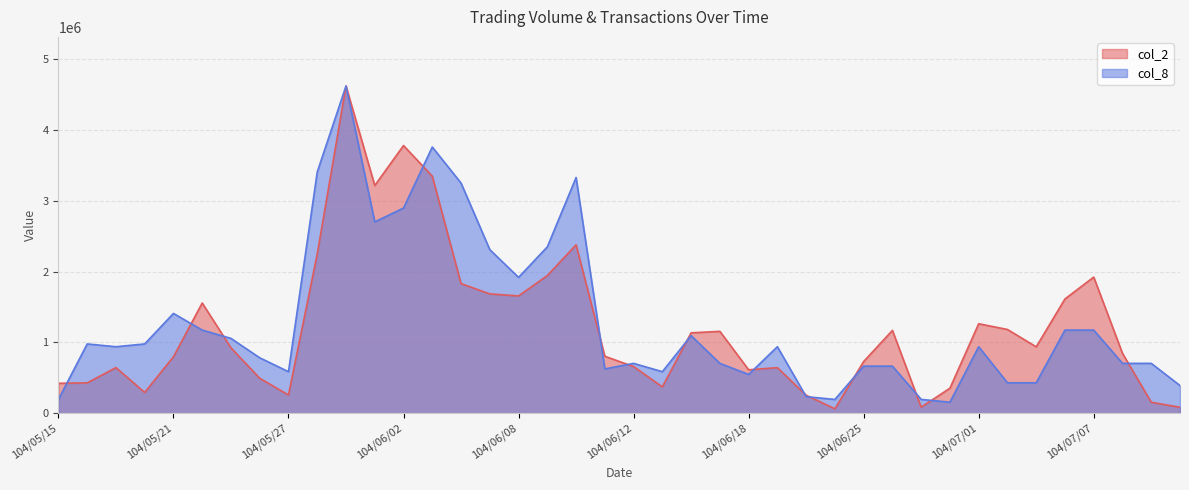

What is the value of the col_2 point at the 11th from the left?

4620010.0